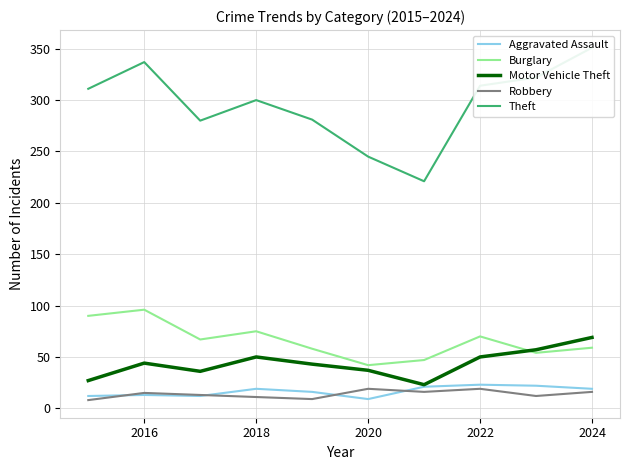

How many times do Motor Vehicle Theft and Burglary cross each other?

1